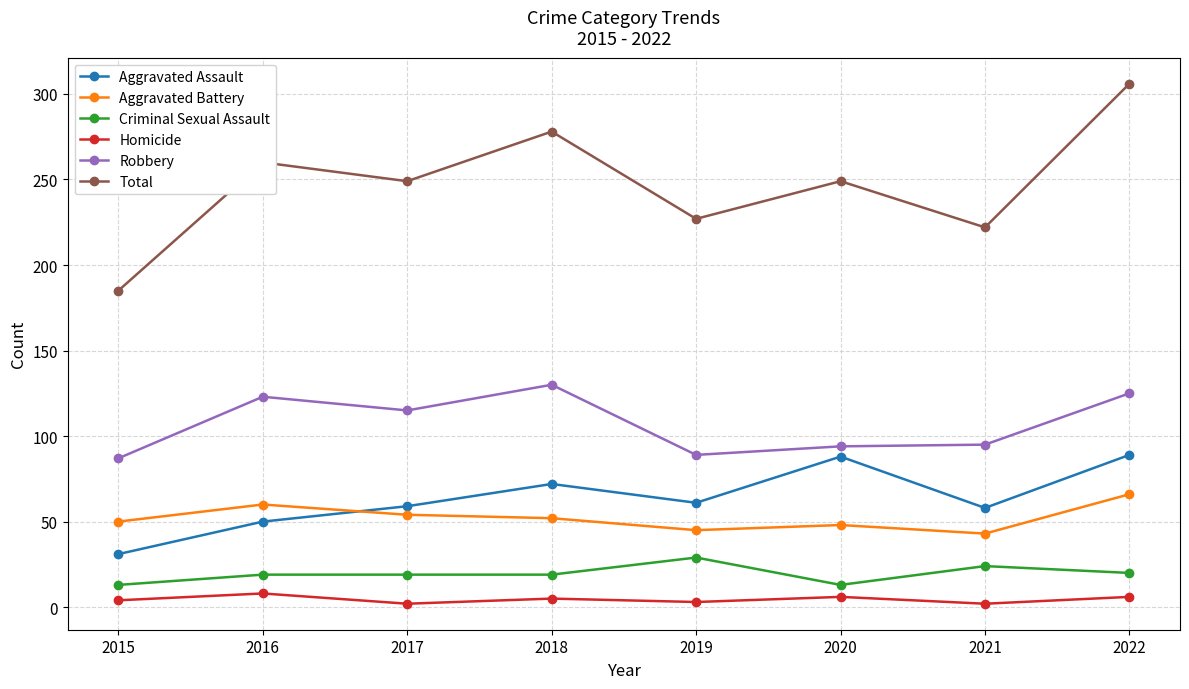

Is it true that Total equals 222 at 2021?

True